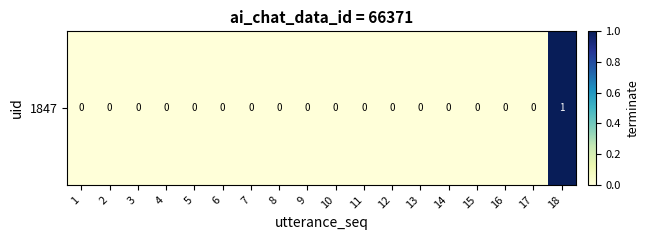

At which label is the value closest to 0?

1